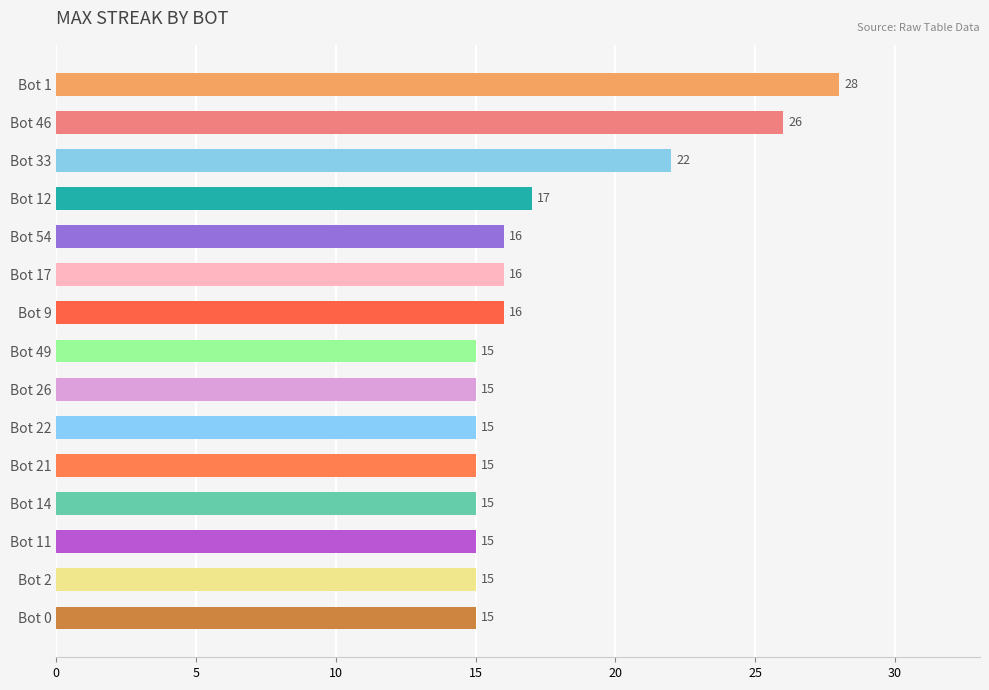

What is the average value?

17